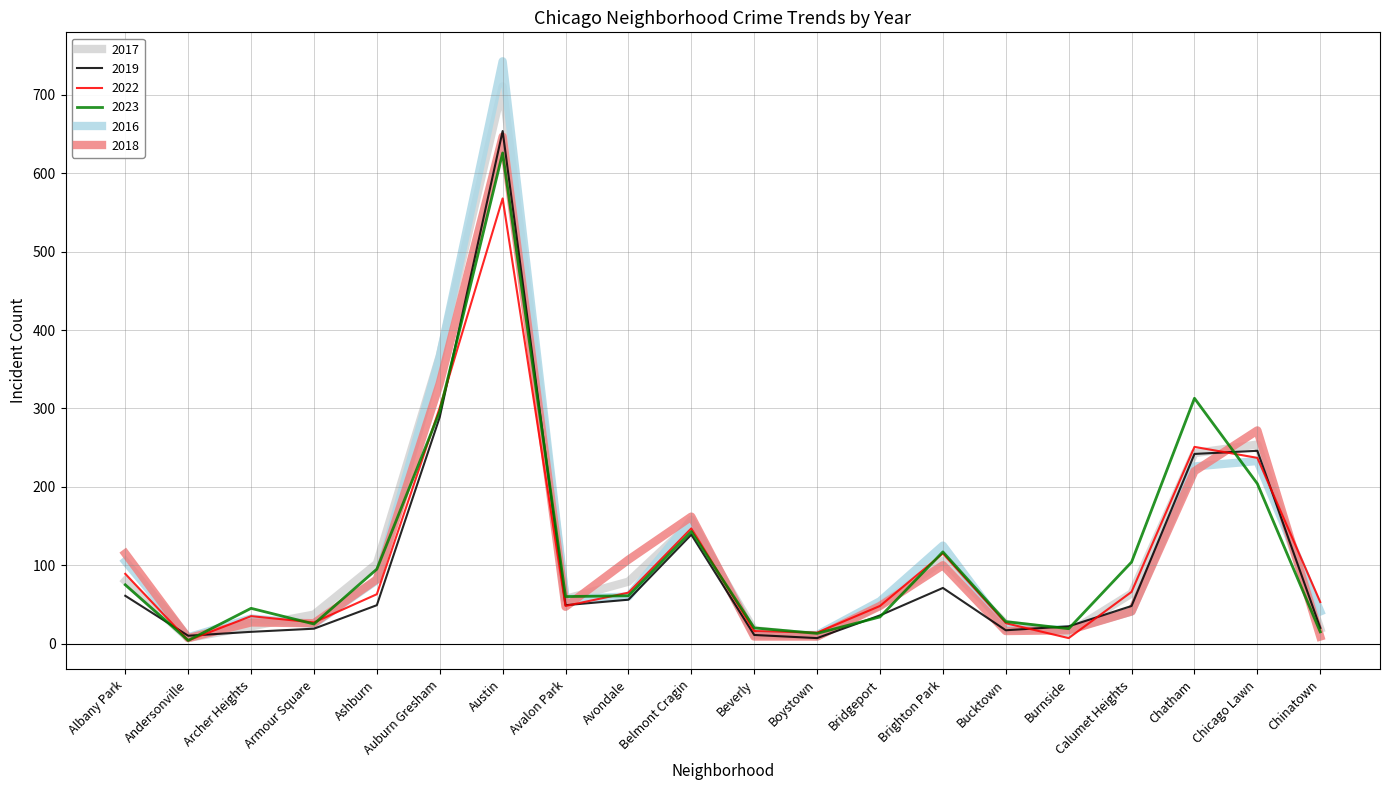

How many lines are shown in the chart?

6